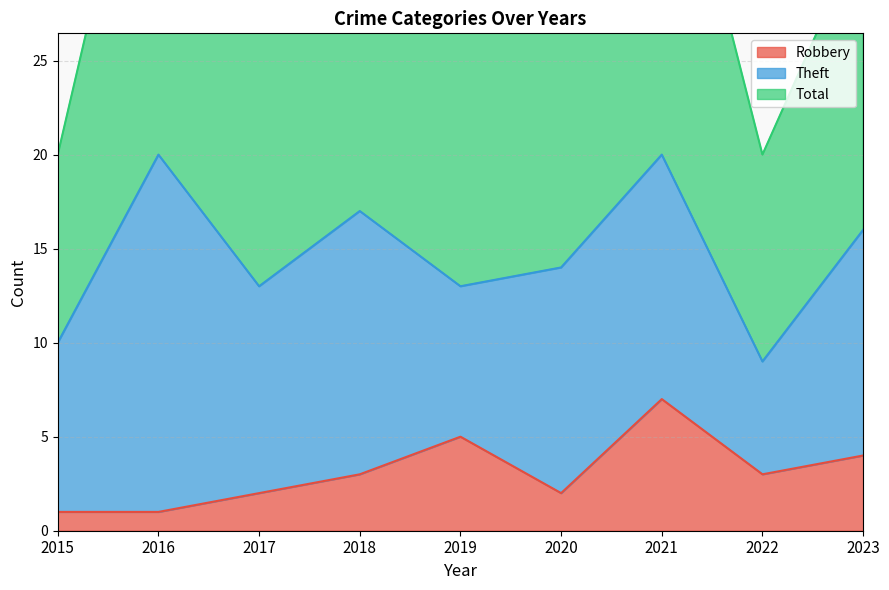

True or false: Robbery has a value of 3 at 2022.

True